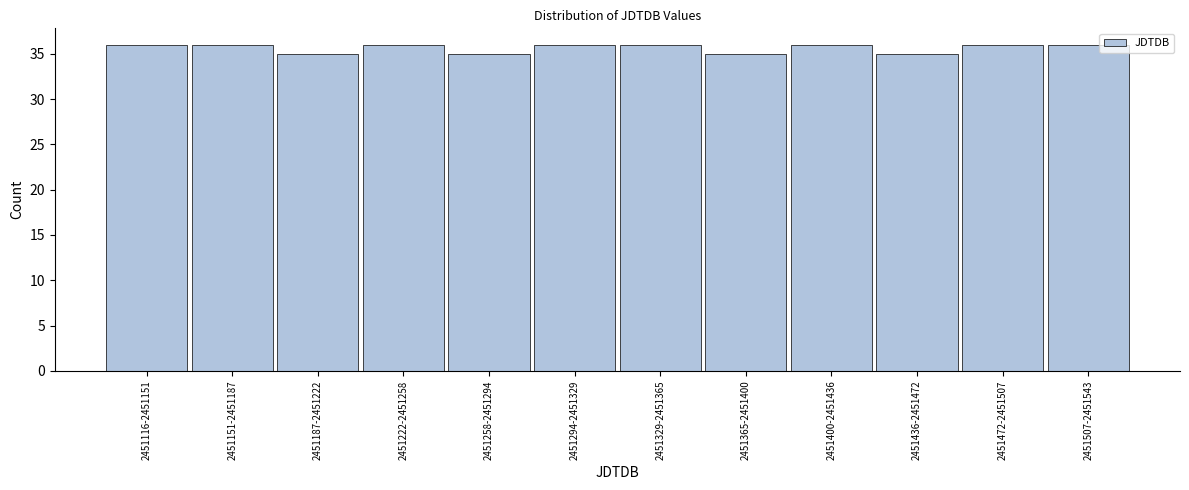

Reading left to right, list all the values displayed in this chart.

2451116-2451151=36	2451151-2451187=36	2451187-2451222=35	2451222-2451258=36	2451258-2451294=35	2451294-2451329=36	2451329-2451365=36	2451365-2451400=35	2451400-2451436=36	2451436-2451472=35	2451472-2451507=36	2451507-2451543=36